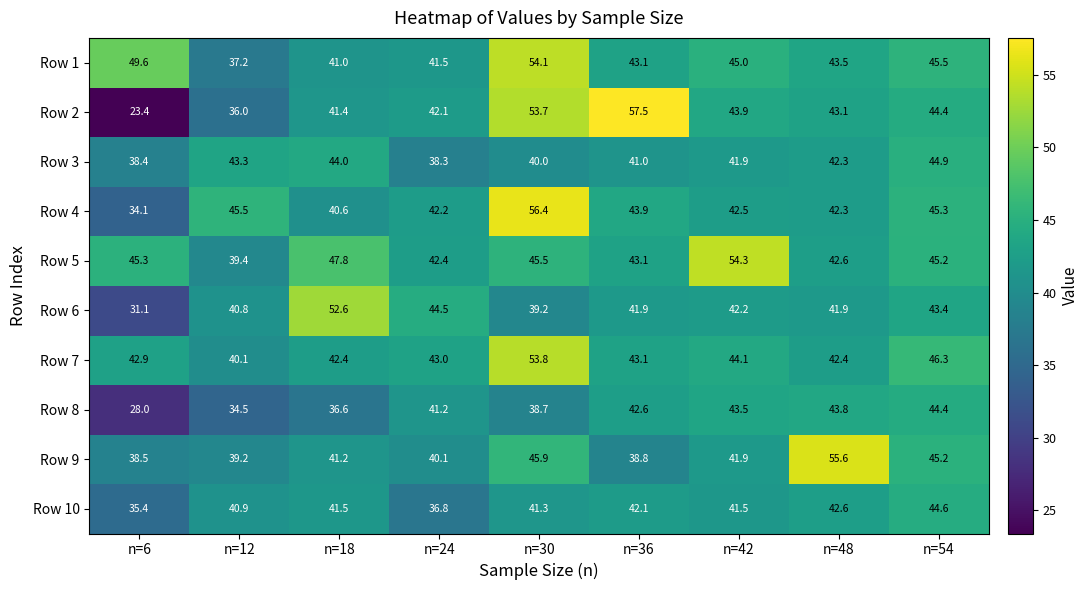

How many categories are shown in the chart?

9